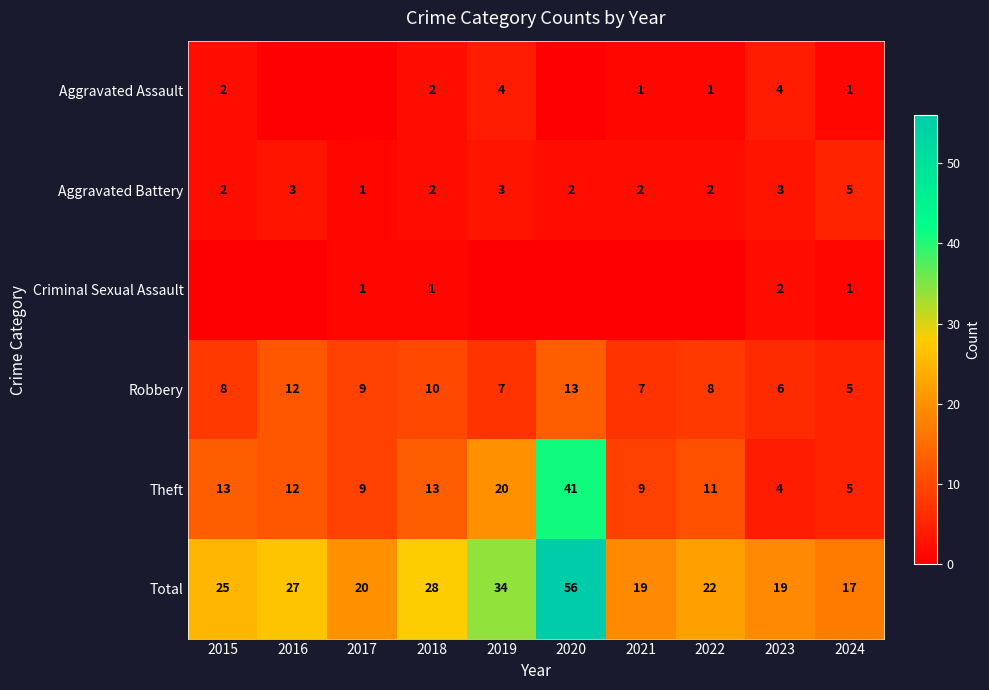

What is the difference between the highest and lowest values at 2022?

22